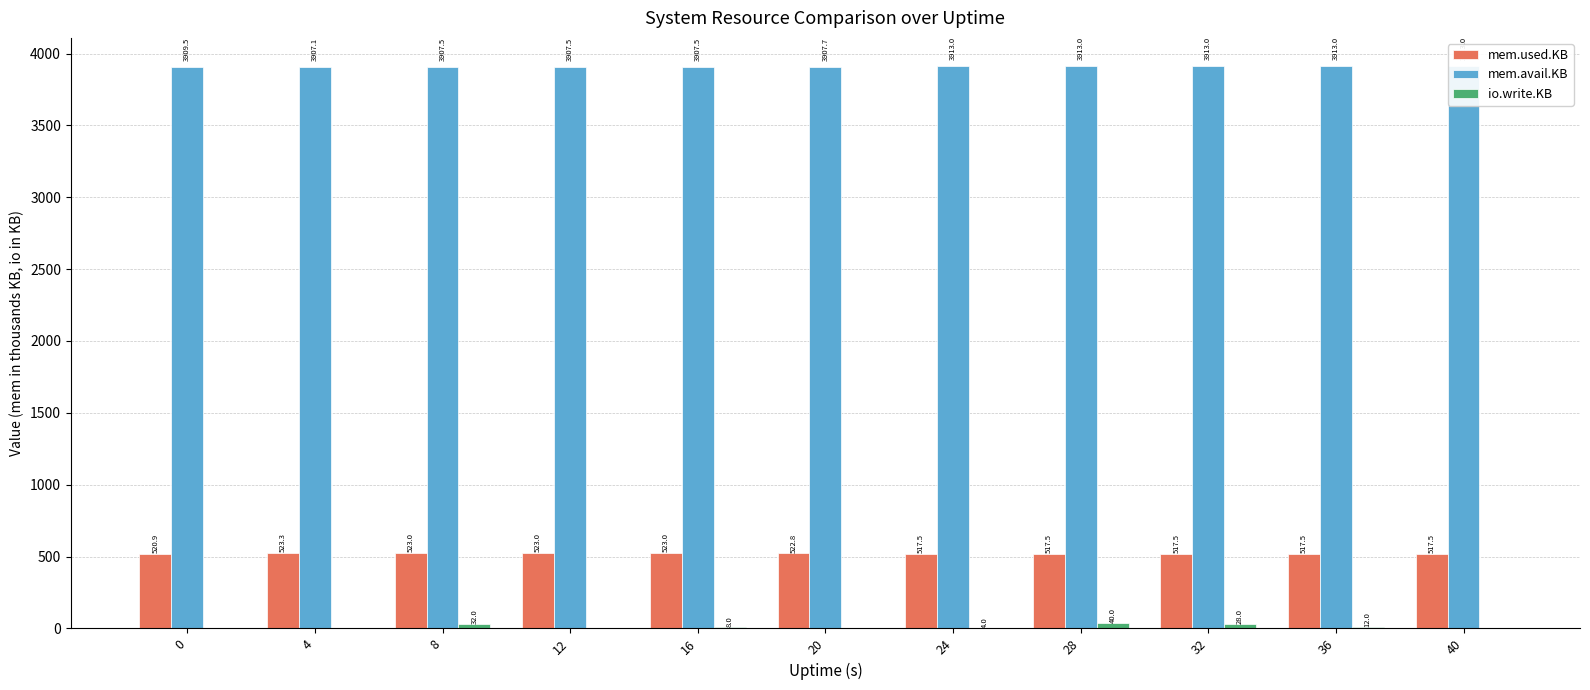

What is the sum of all mem.avail.KB values?

43011.8